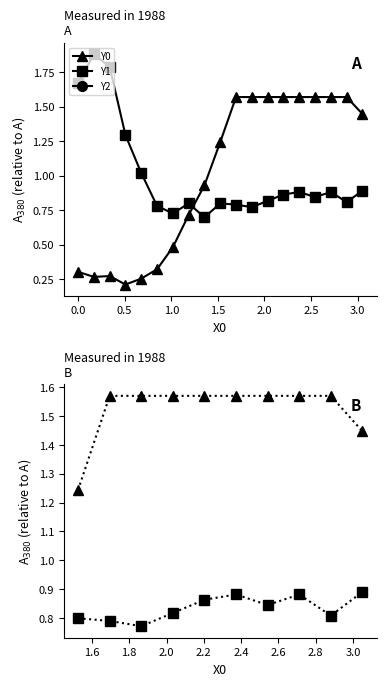

What are all the series names shown in the legend?

Y0, Y1, Y2